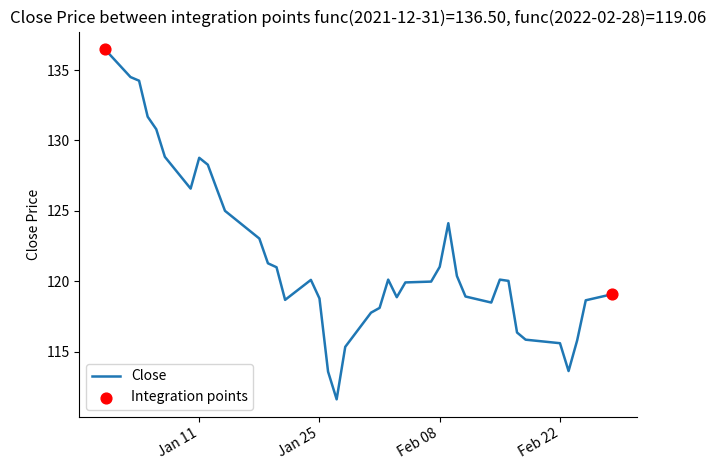

What is the greatest value displayed?

136.5